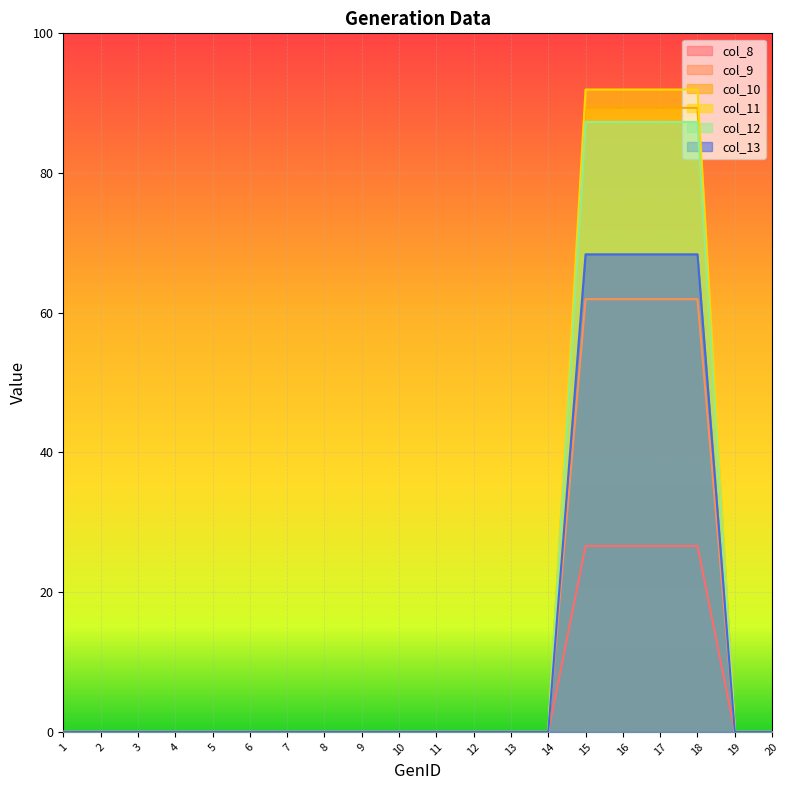

True or false: col_10 and col_13 intersect in this chart.

False